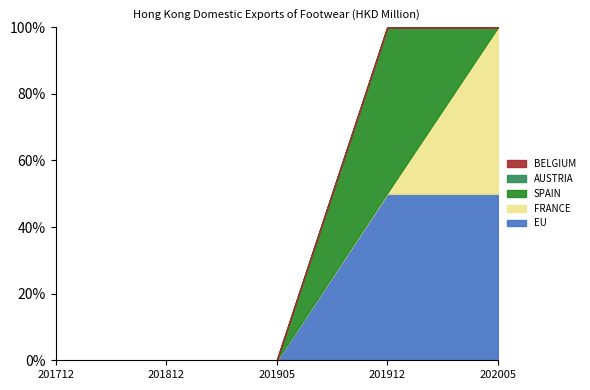

What is the spread (max minus min) of values at 201912?

0.5